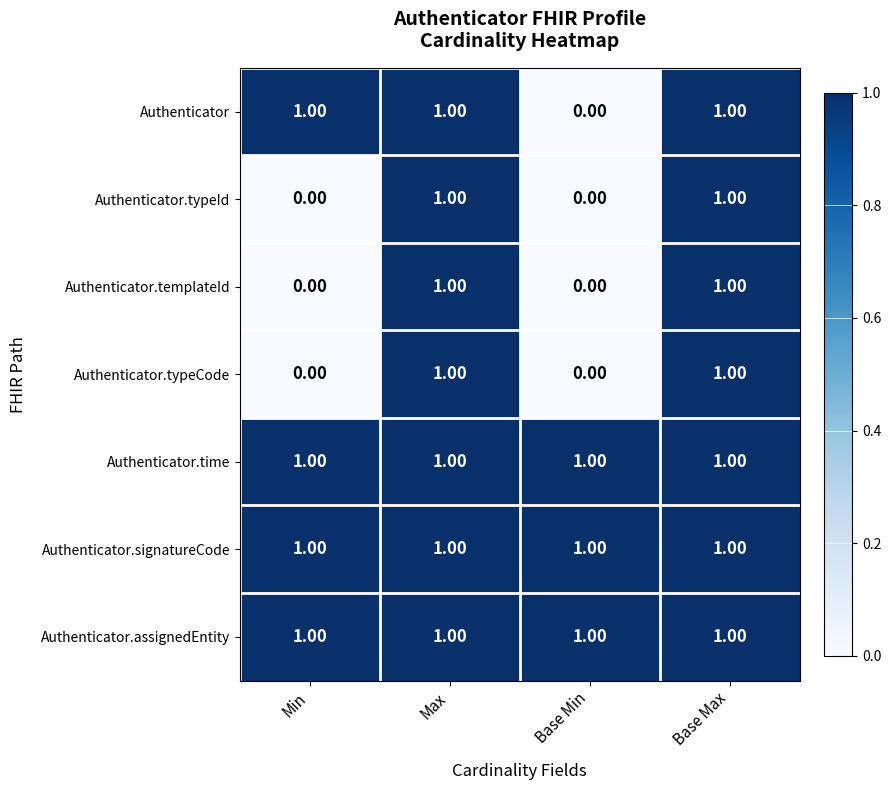

Count the number of categories in the chart.

4